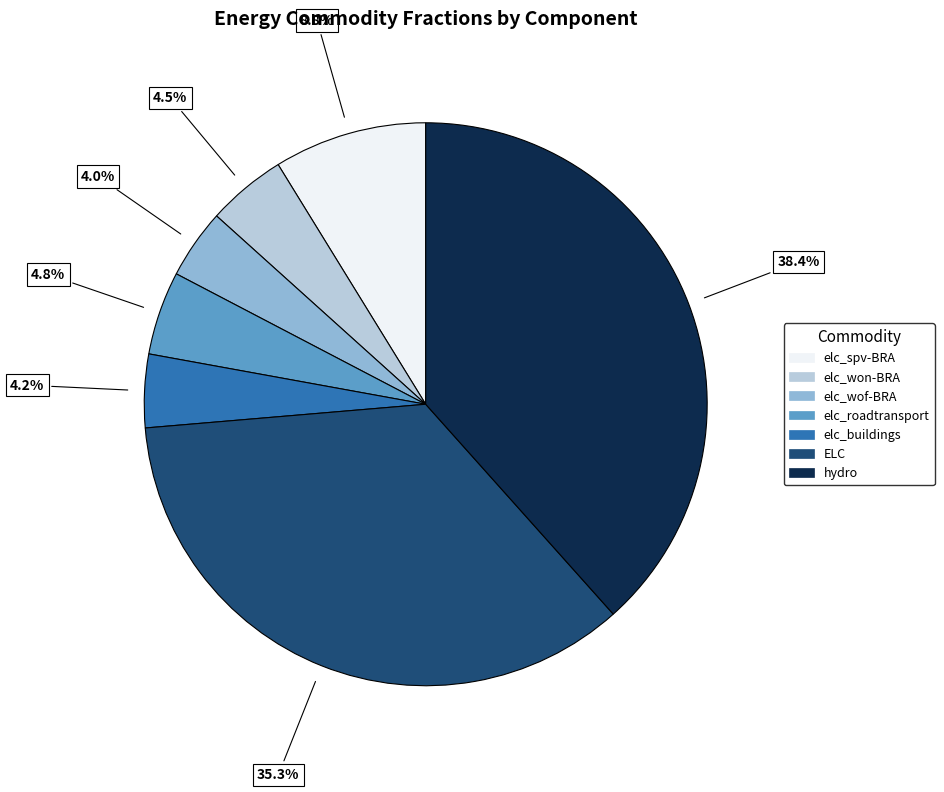

Does any single category account for the majority?

No